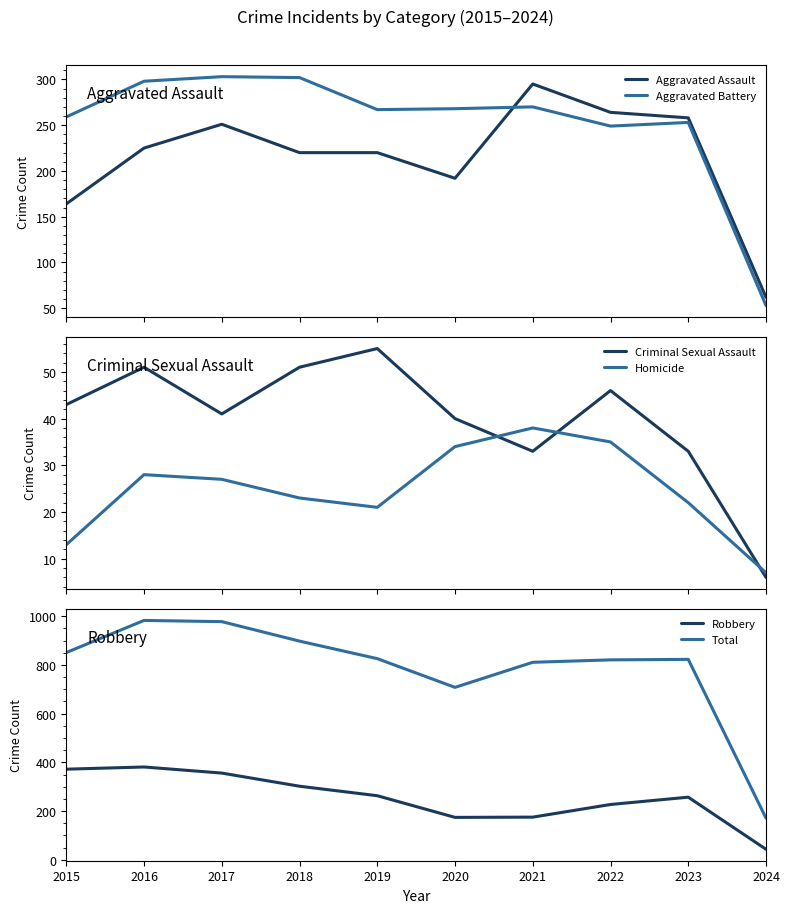

True or false: Aggravated Battery and Aggravated Assault intersect in this chart.

True